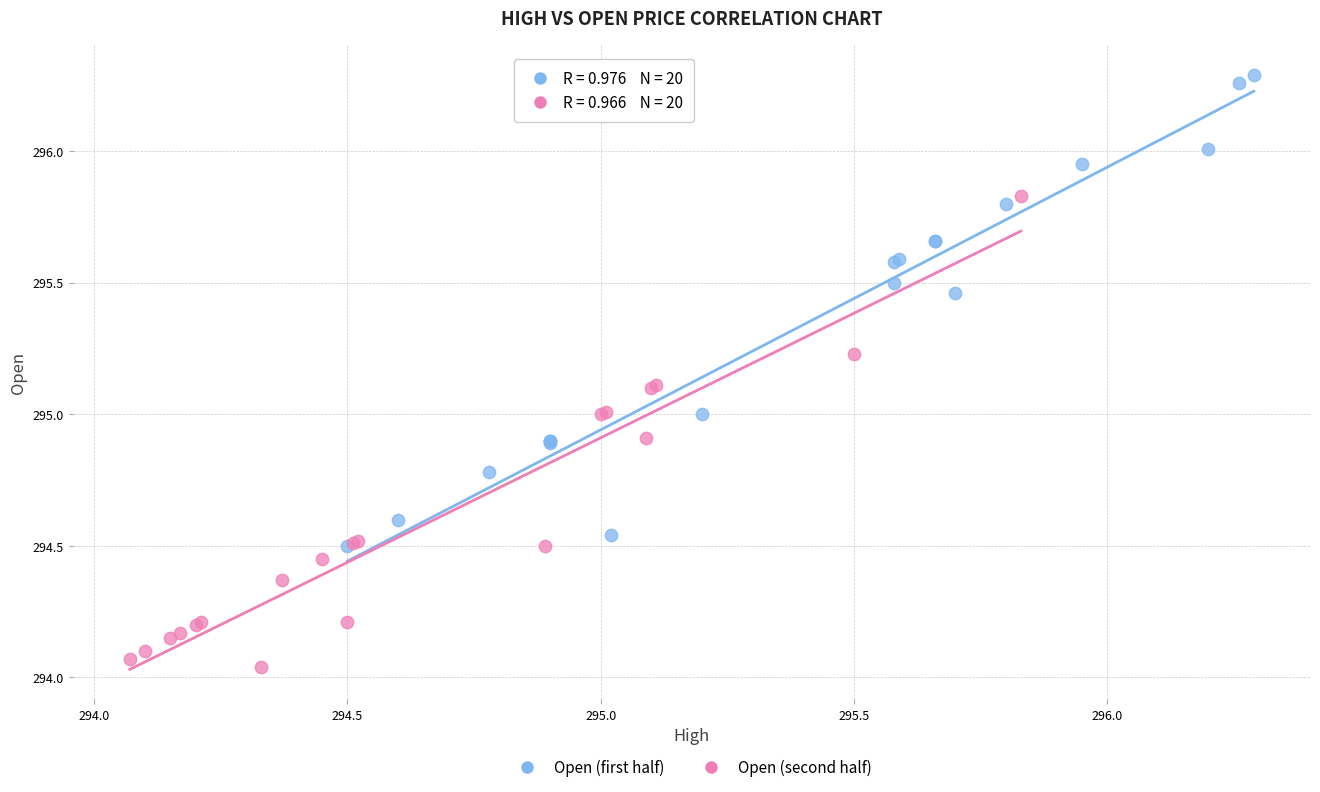

Which series contains the highest Y value?

Open (first half)